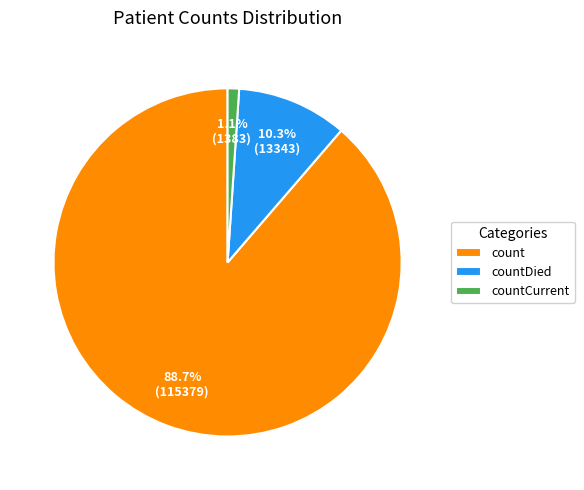

To the nearest percent, what percentage of the pie is countCurrent?

1%